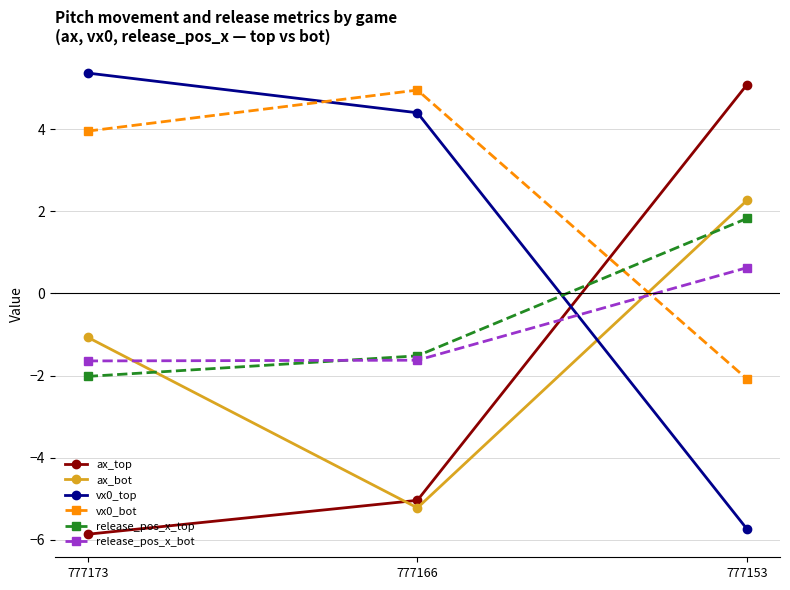

What is the difference between the highest and lowest values at 777173?

11.2